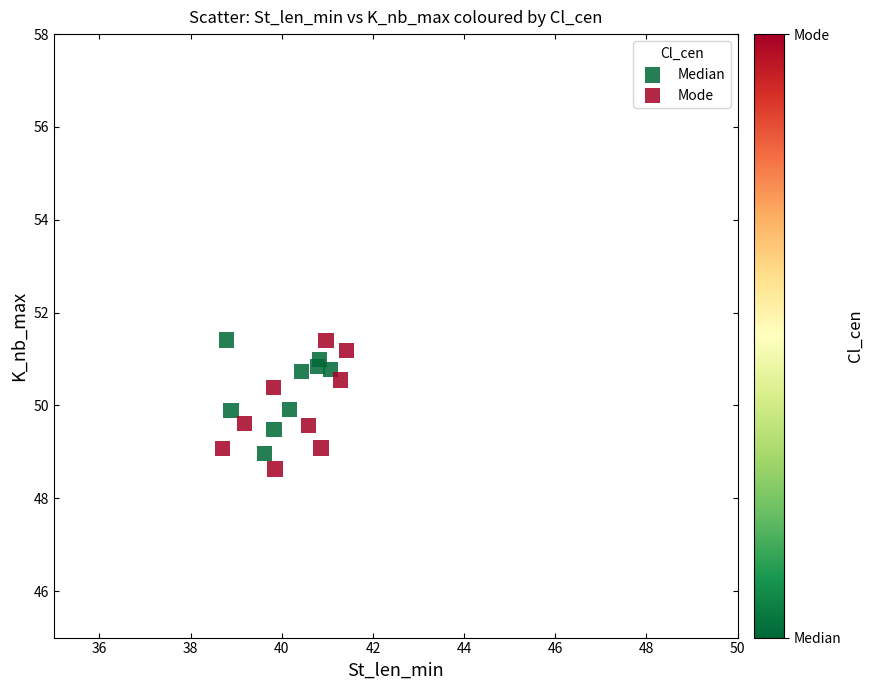

Which series reaches the minimum Y coordinate?

Mode